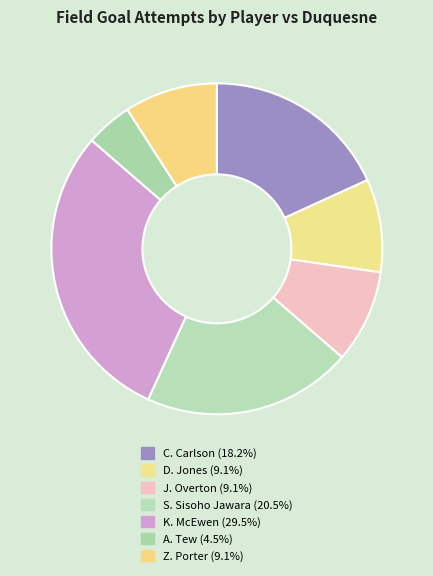

Is it true that Z. Porter is 9% of the pie?

True